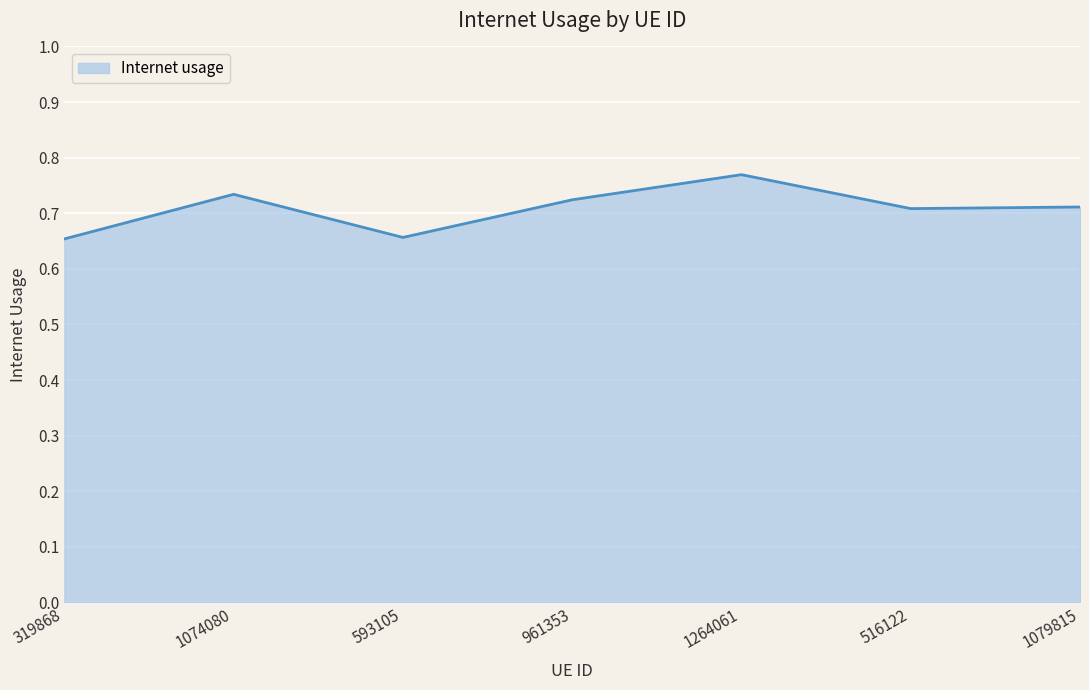

At which category does the data reach its first local valley?

593105